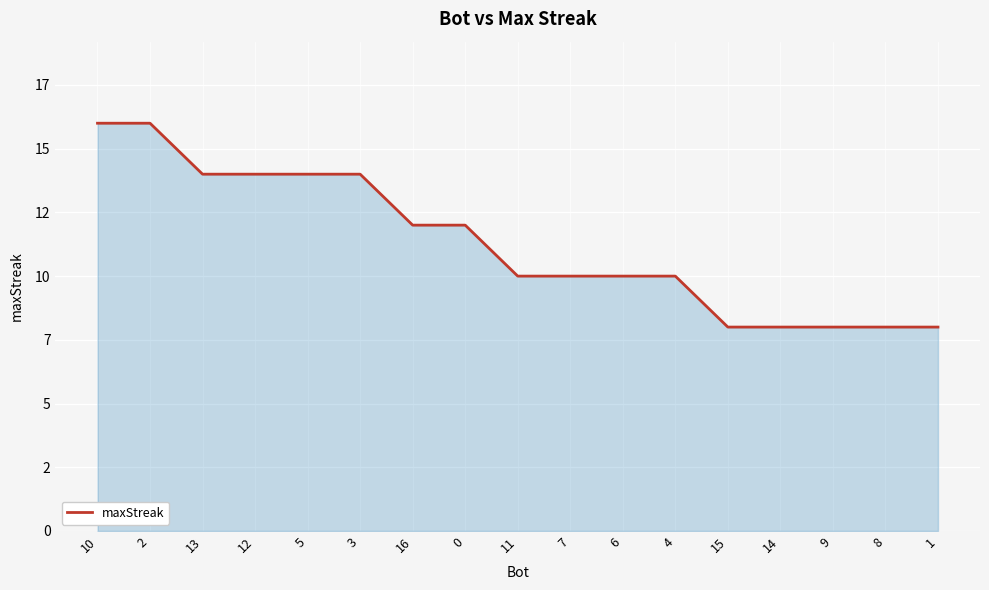

What is the maximum value shown in the chart?

16